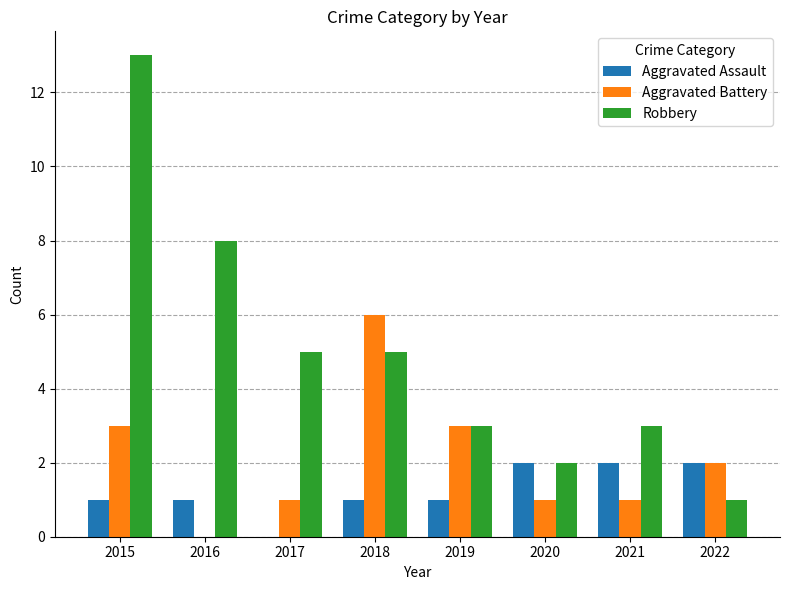

Between 2015 and 2017, which series saw the biggest shift?

Robbery